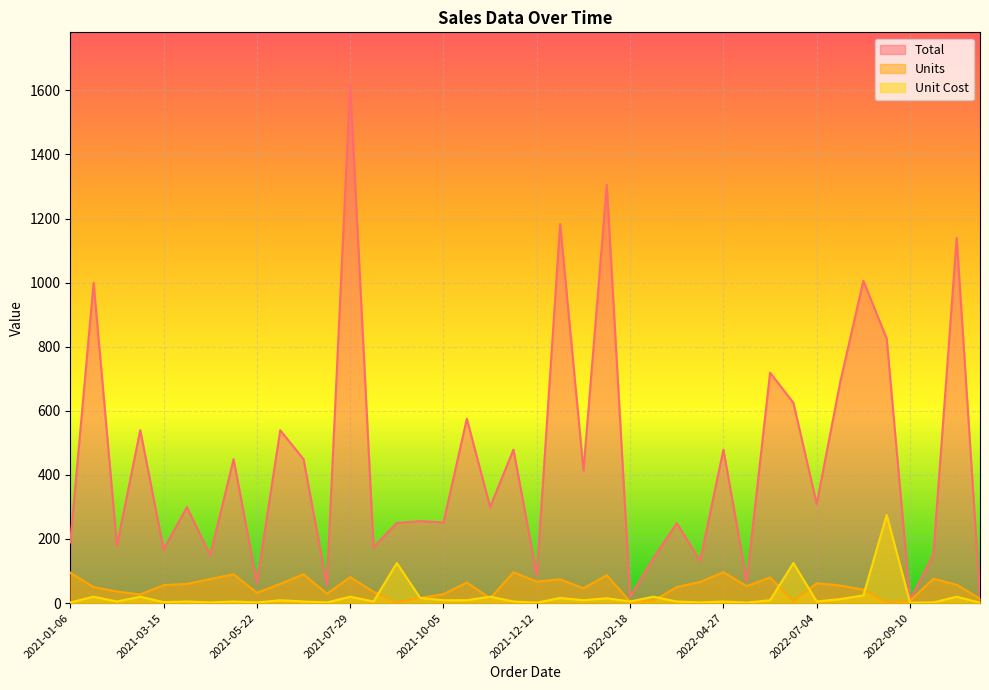

Is the value of Units at 2022-03-07 greater than the value of Total at 2021-07-12?

No